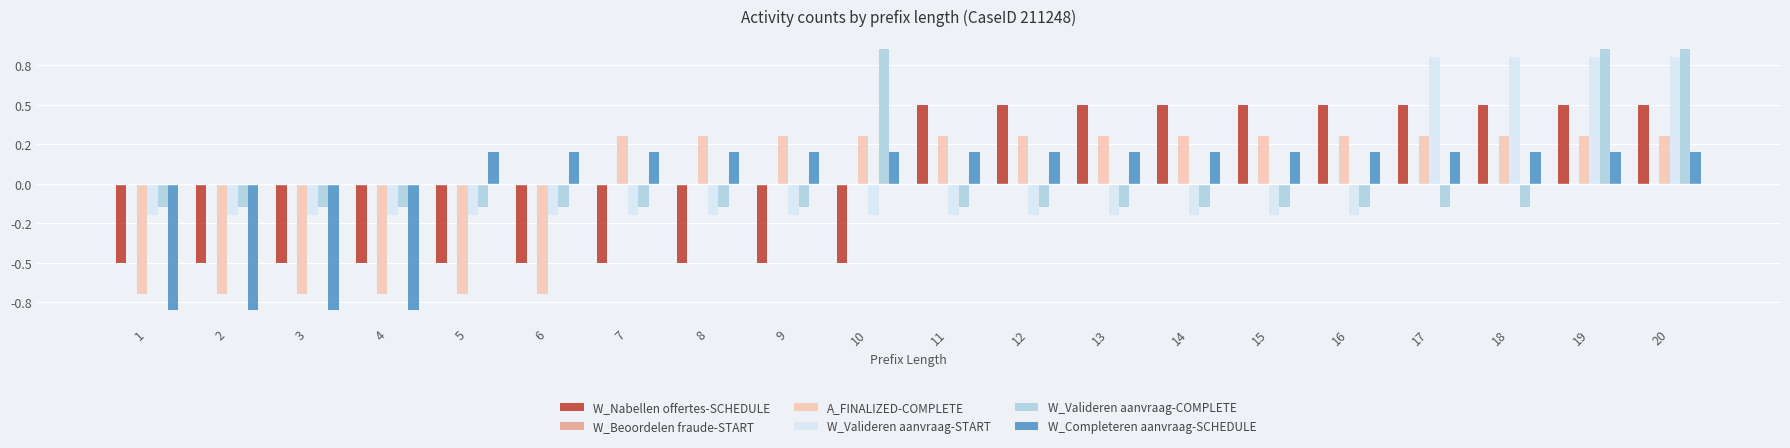

What is the maximum value shown in the chart?

0.8